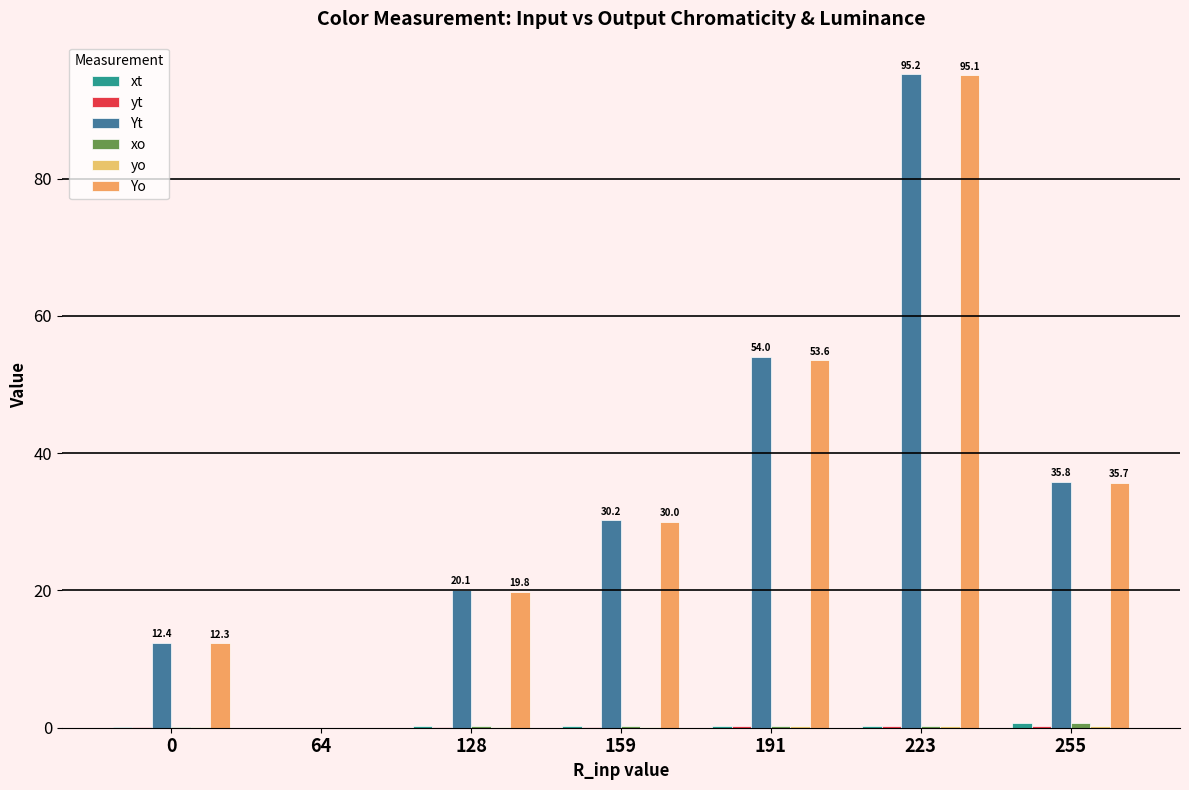

What is the difference between the maximum and minimum values in the Yo series?

95.1